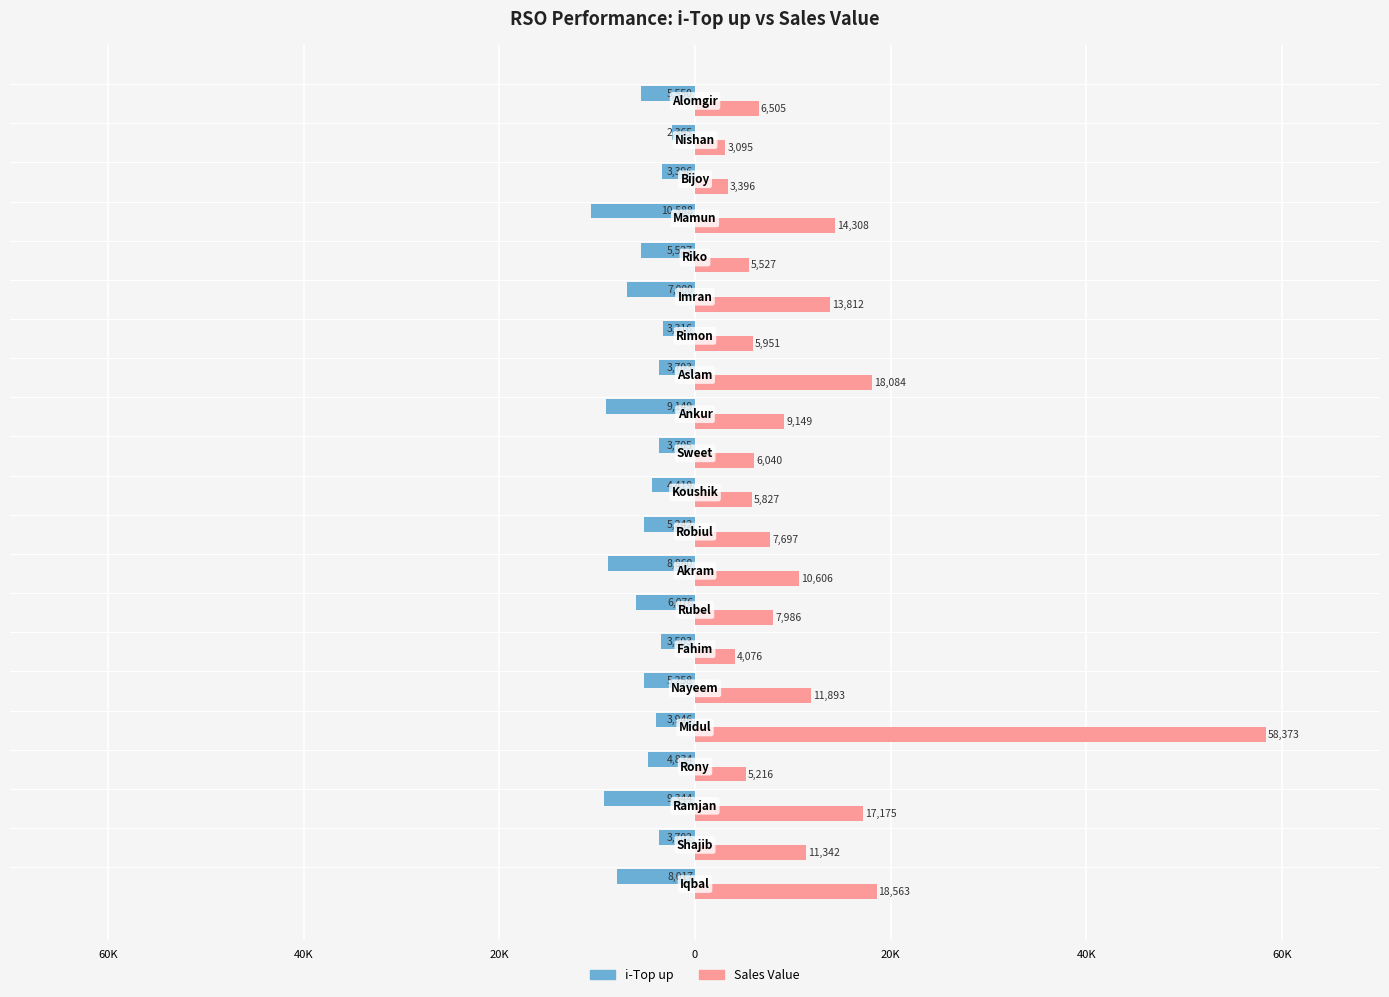

What is the average value of the i-Top up series?

-5595